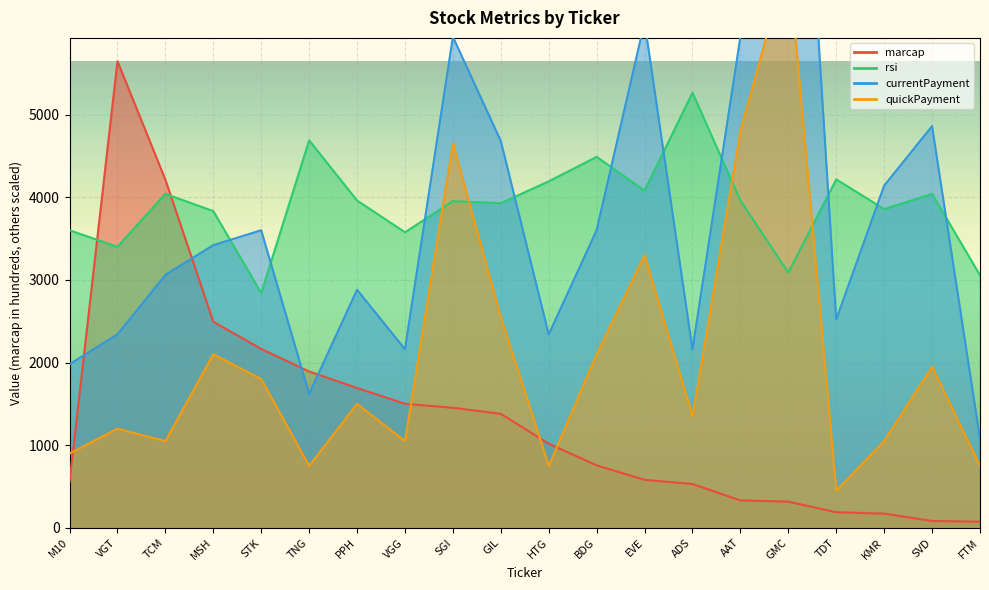

Which series changed the most between GIL and HTG?

currentPayment